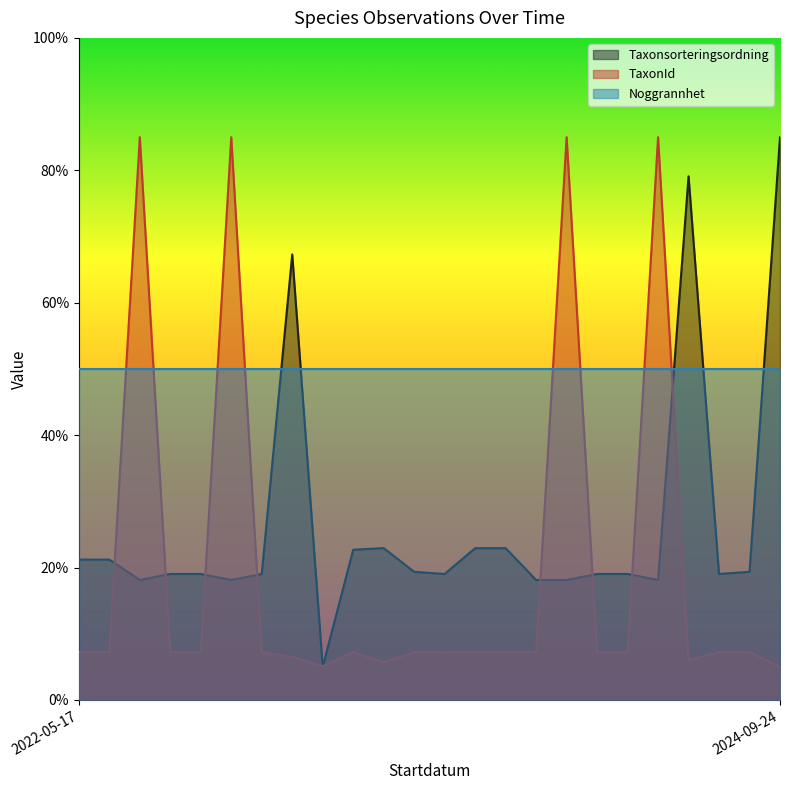

The value of TaxonId at 2022-05-17 is 3.5. True or false?

False